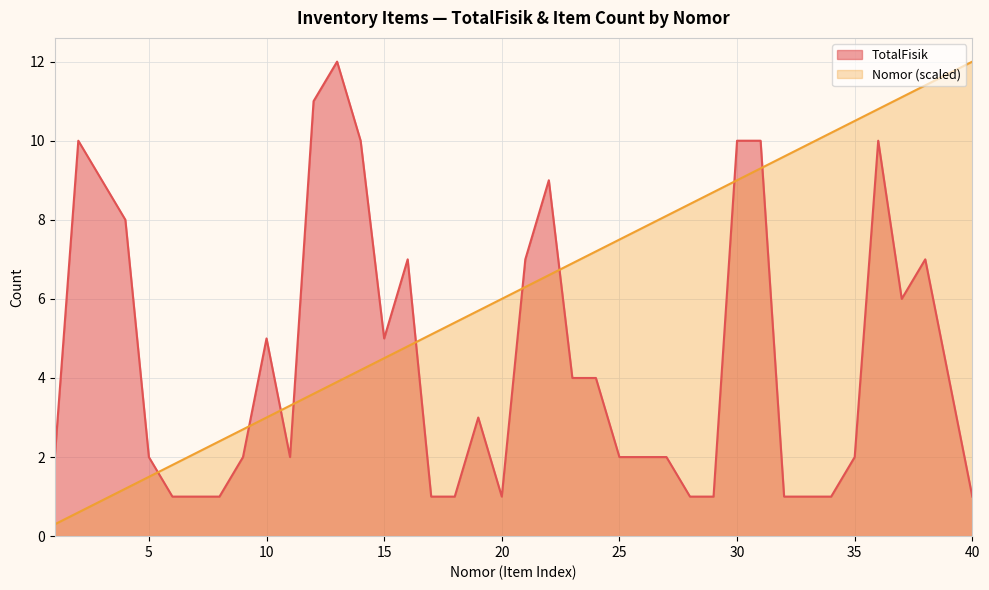

What is the total value across all series at 17?

6.1